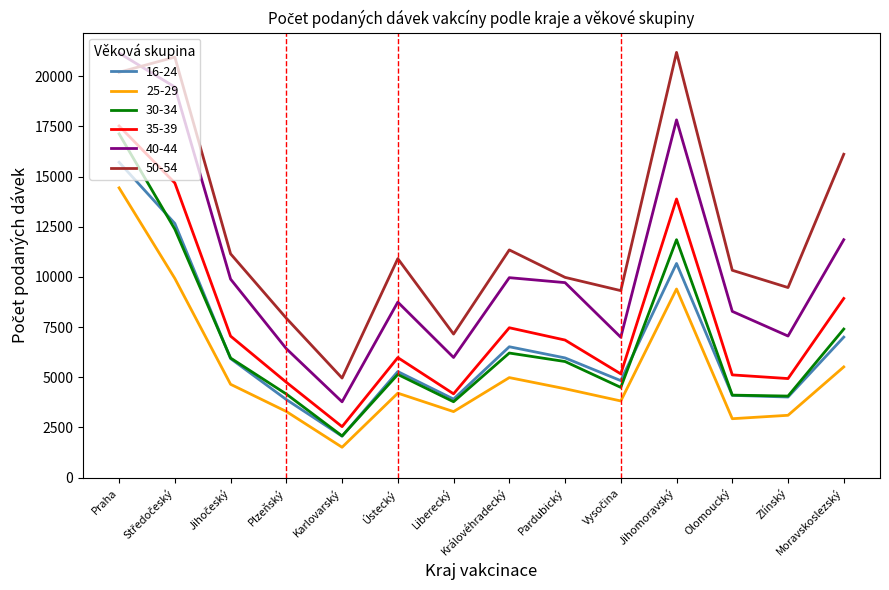

What is the total value across all series at Zlínský?

32636